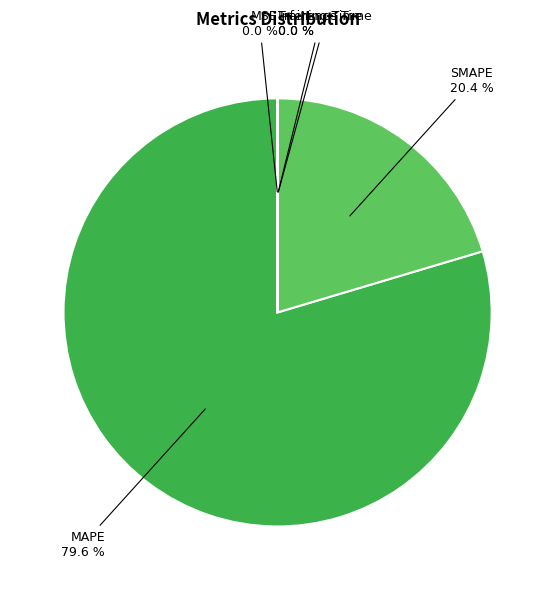

What is the total percentage of MAPE and SMAPE?

100.0%